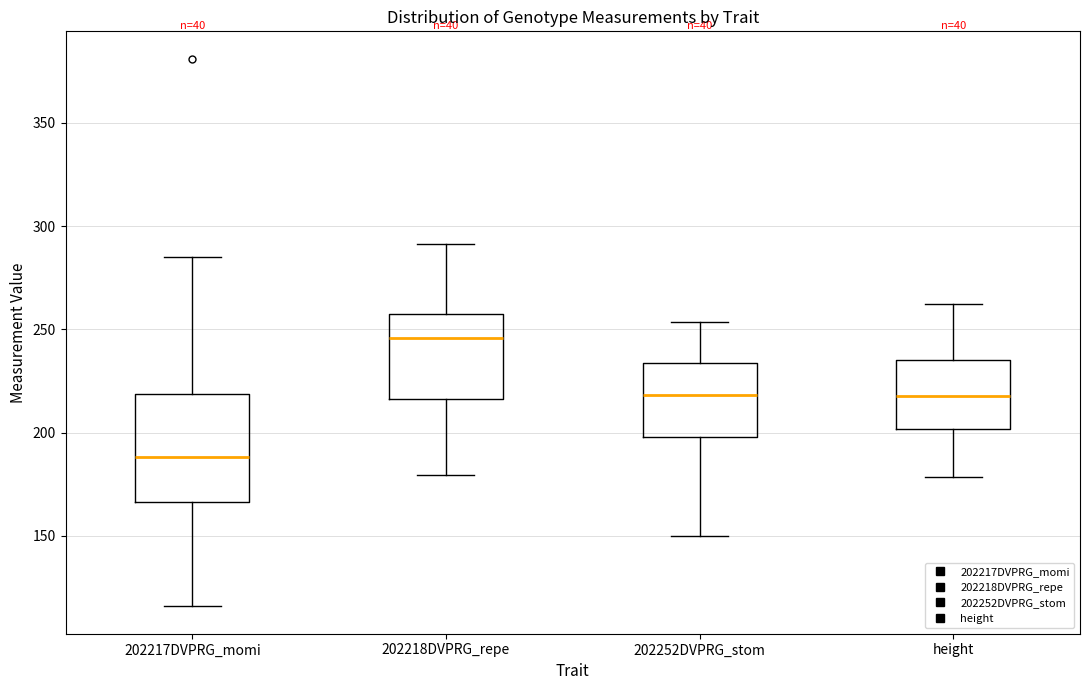

Reading left to right, read every box against the y-axis: the position of its median line, the range the box covers, and the ends of its whiskers. The values are not printed on the chart, so give them approximately, as read against the axis.

202217DVPRG_momi: median 190, box 165 to 220, whiskers 115 to 285
202218DVPRG_repe: median 245, box 215 to 255, whiskers 180 to 290
202252DVPRG_stom: median 220, box 200 to 235, whiskers 150 to 255
height: median 220, box 200 to 235, whiskers 180 to 260